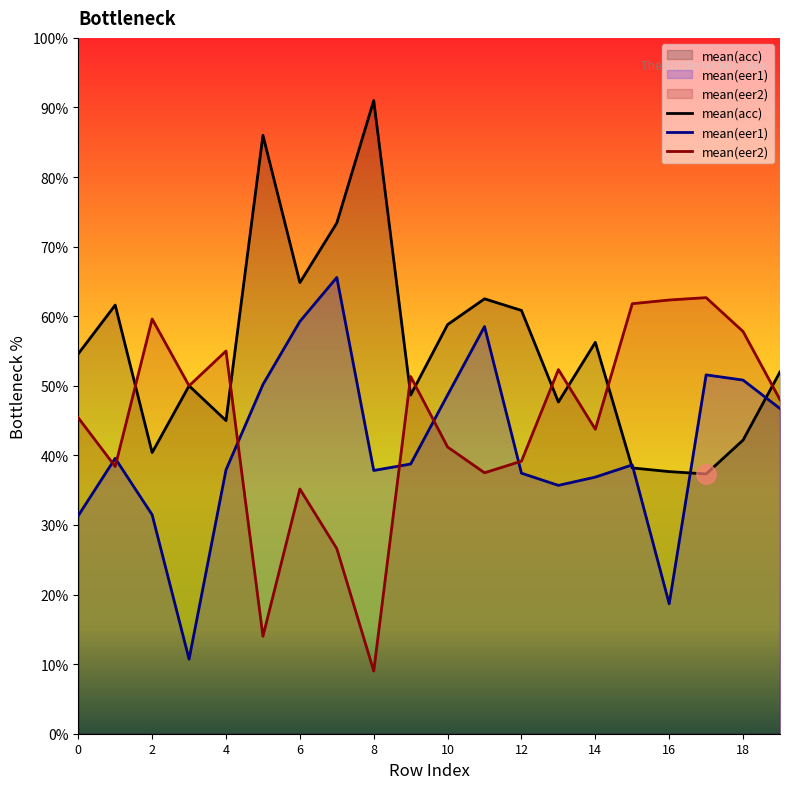

True or false: mean(acc) and mean(eer2) intersect in this chart.

True